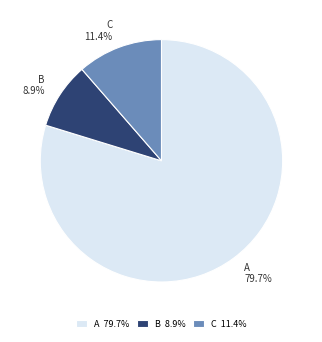

How many slices are in this pie chart?

3